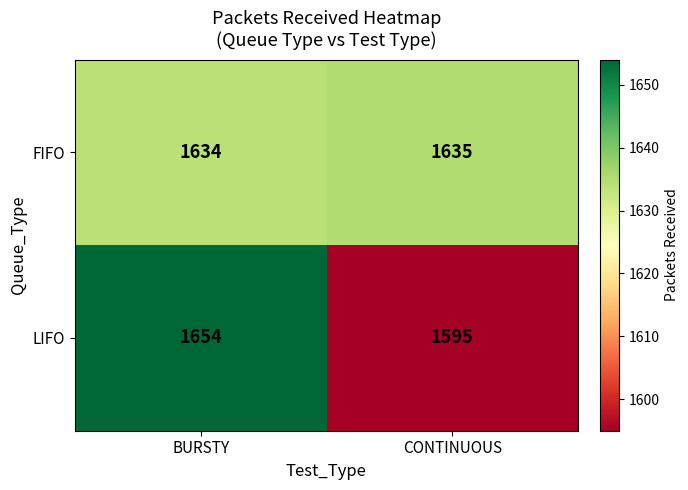

Between BURSTY and CONTINUOUS, which series saw the biggest shift?

LIFO